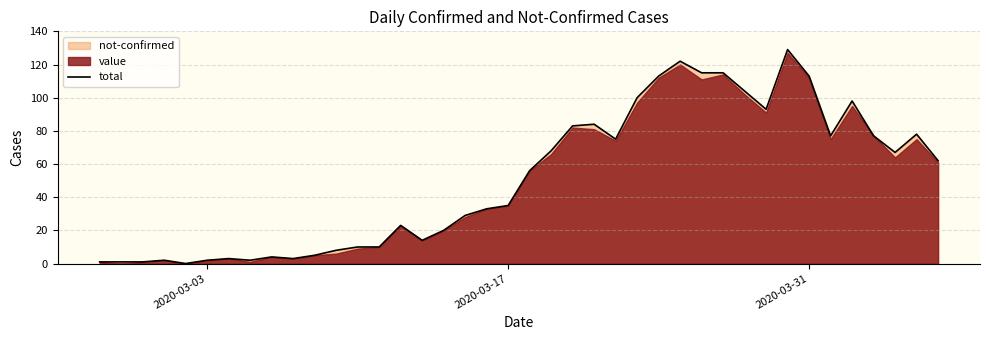

What is the maximum value for total?

129